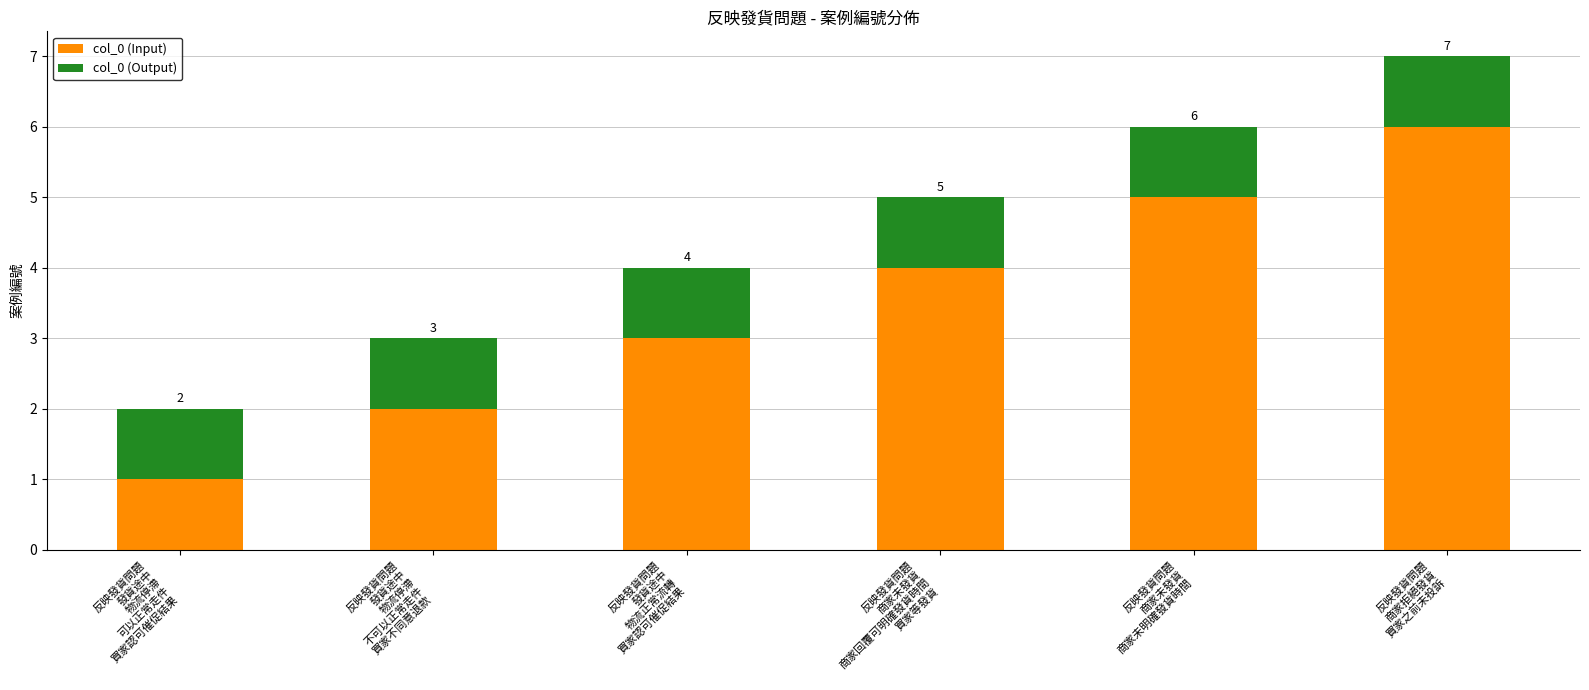

What is the difference between the maximum and minimum values in the col_0 (Input) series?

5